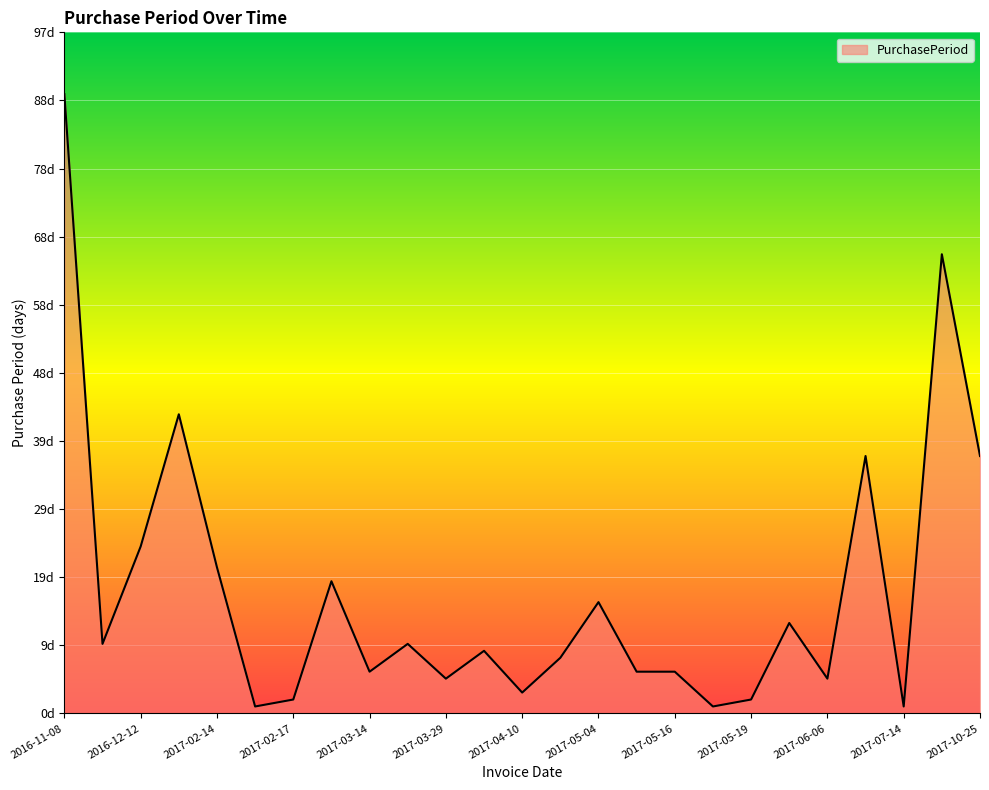

Is this an area chart (filled region under the line)?

Yes